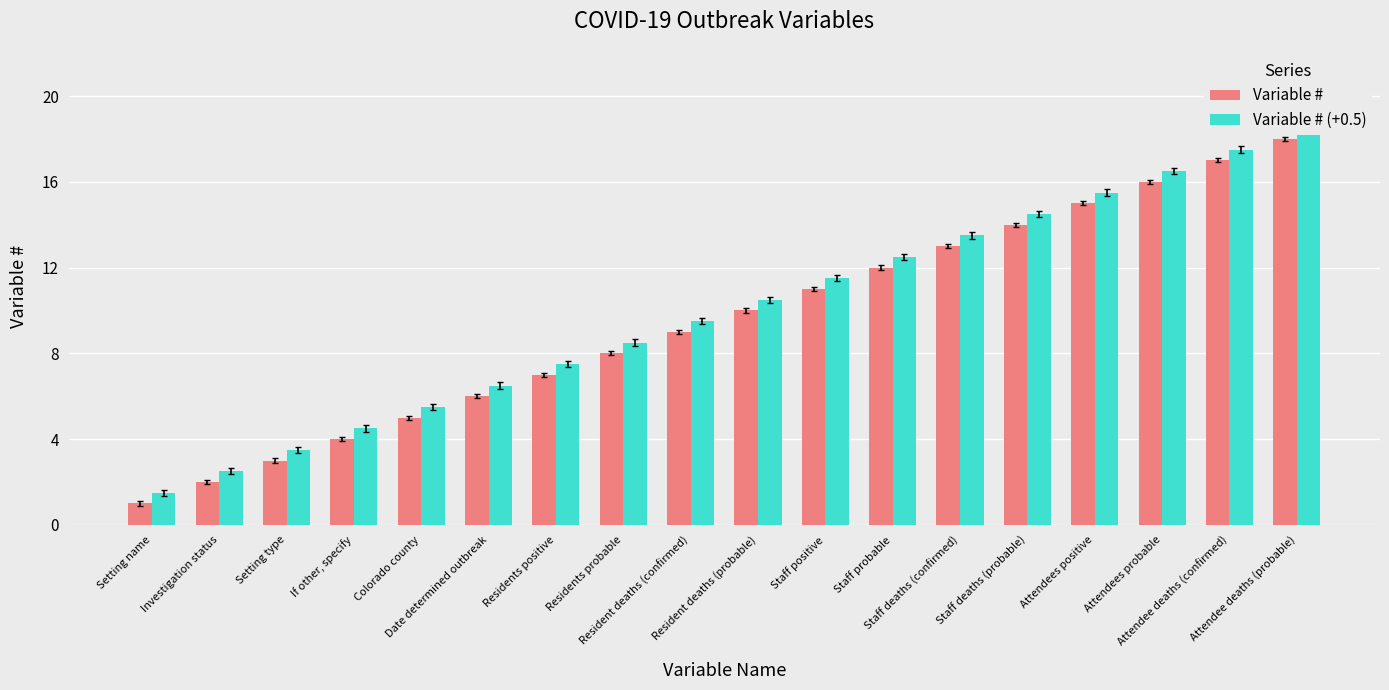

Rank the categories by Variable # value from lowest to highest.

Setting name, Investigation status, Setting type, If other, specify, Colorado county, Date determined outbreak, Residents positive, Residents probable, Resident deaths (confirmed), Resident deaths (probable), Staff positive, Staff probable, Staff deaths (confirmed), Staff deaths (probable), Attendees positive, Attendees probable, Attendee deaths (confirmed), Attendee deaths (probable)